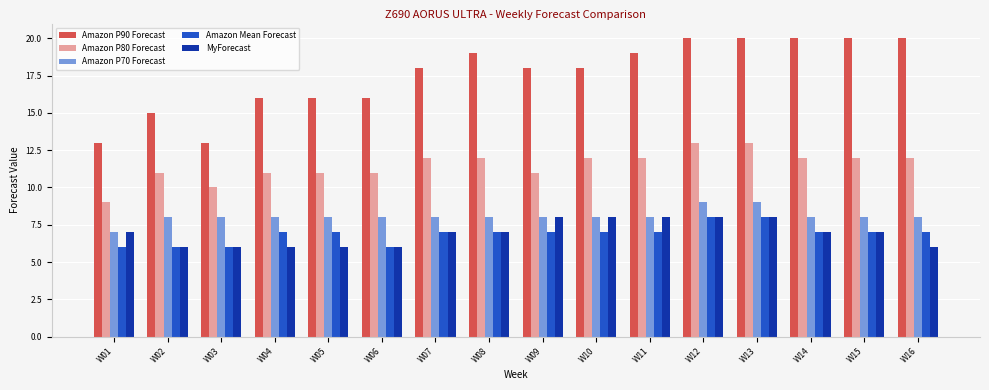

How many Amazon P80 Forecast values are between 11 and 12?

12